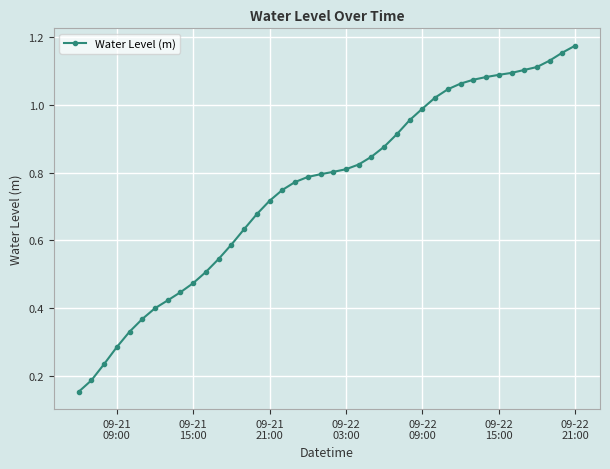

How many series are shown in this chart?

1